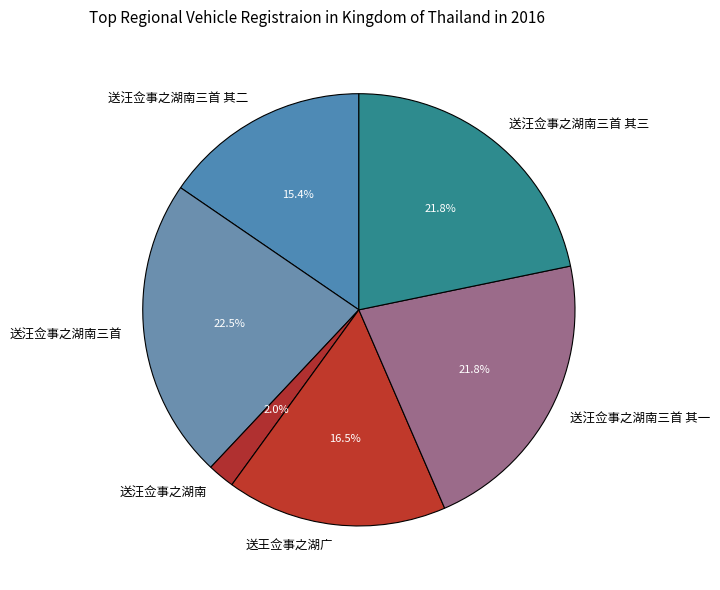

Count the number of slices in the pie.

6